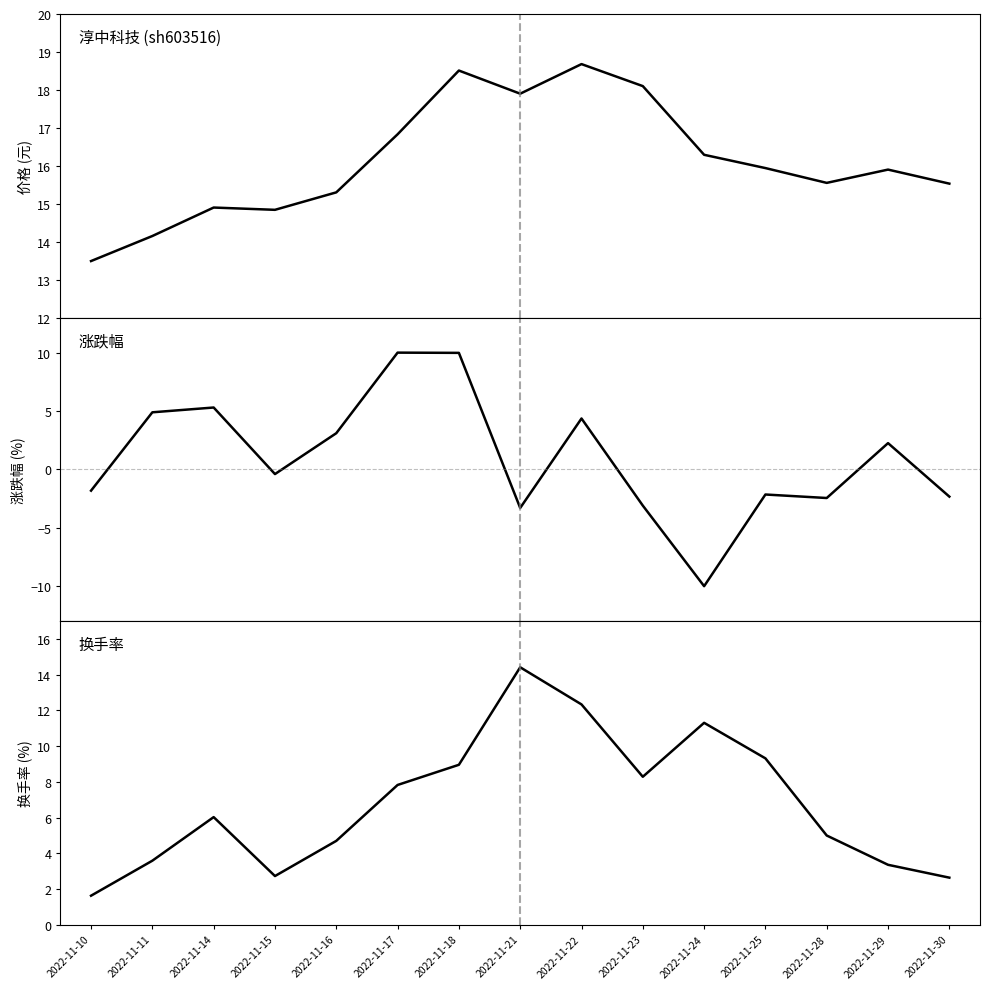

Which series has the largest total across all categories?

价格